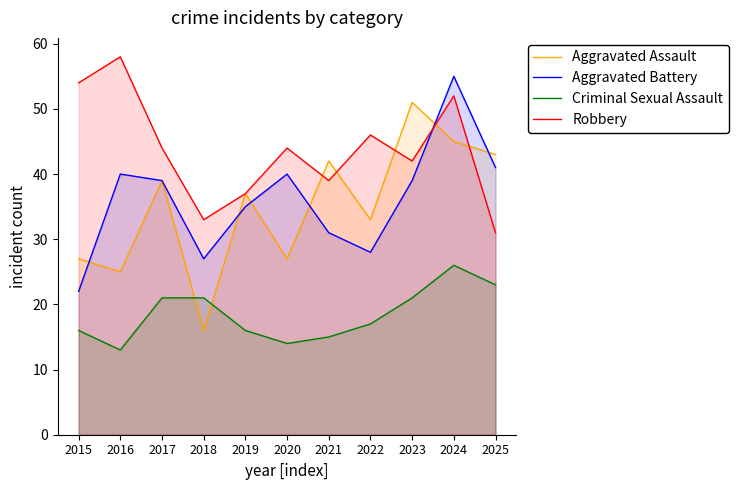

At which label does Criminal Sexual Assault first exceed 17?

2017